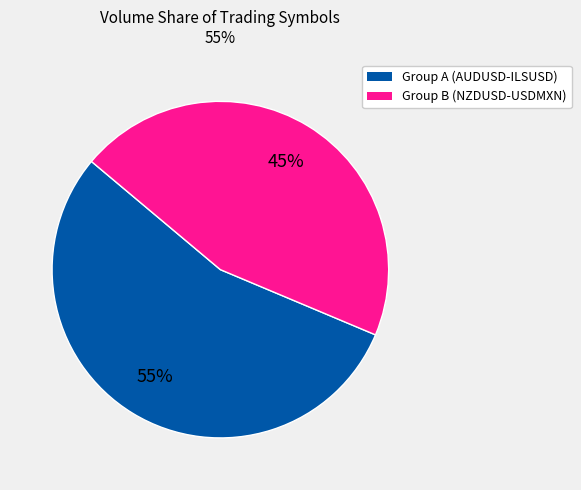

To the nearest percent, what is the average slice percentage?

50%